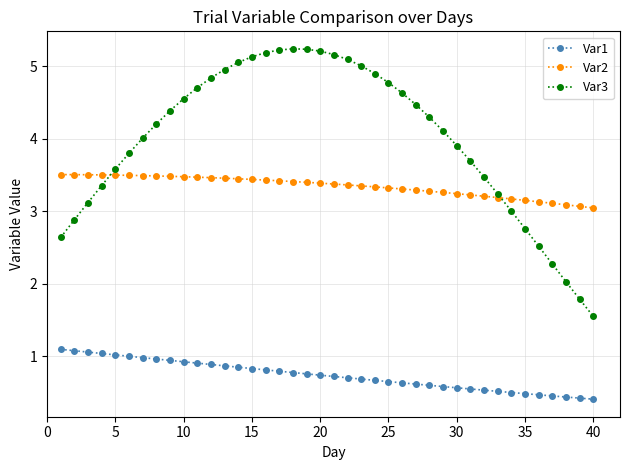

What is the smallest value displayed?

0.4